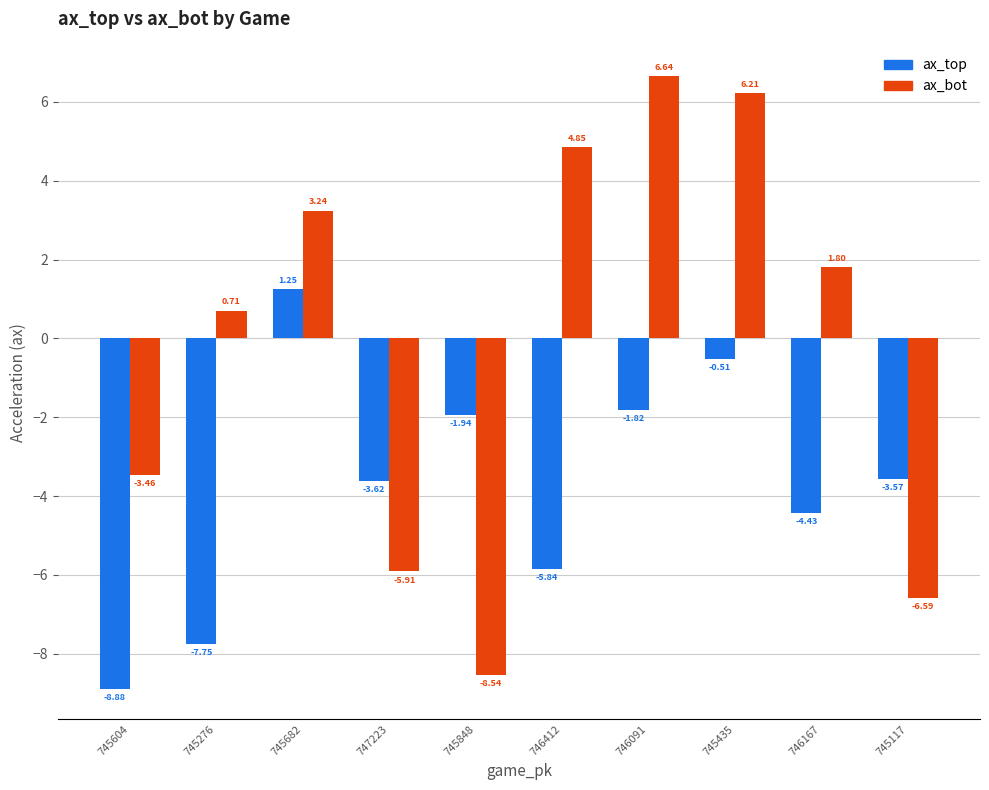

List the series in order of their overall mean, highest first.

ax_bot, ax_top